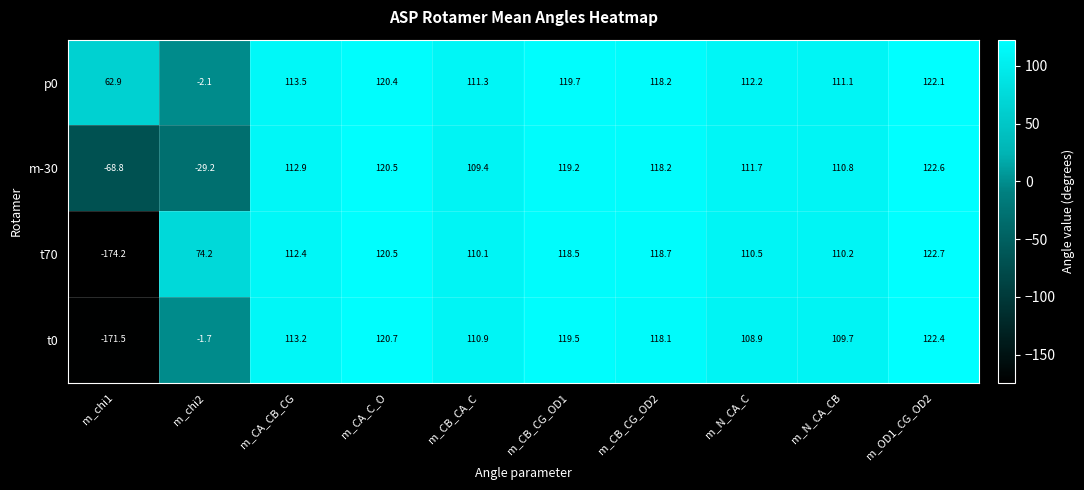

What is the sum of the t70 values at m_N_CA_C and m_chi1?

-63.7